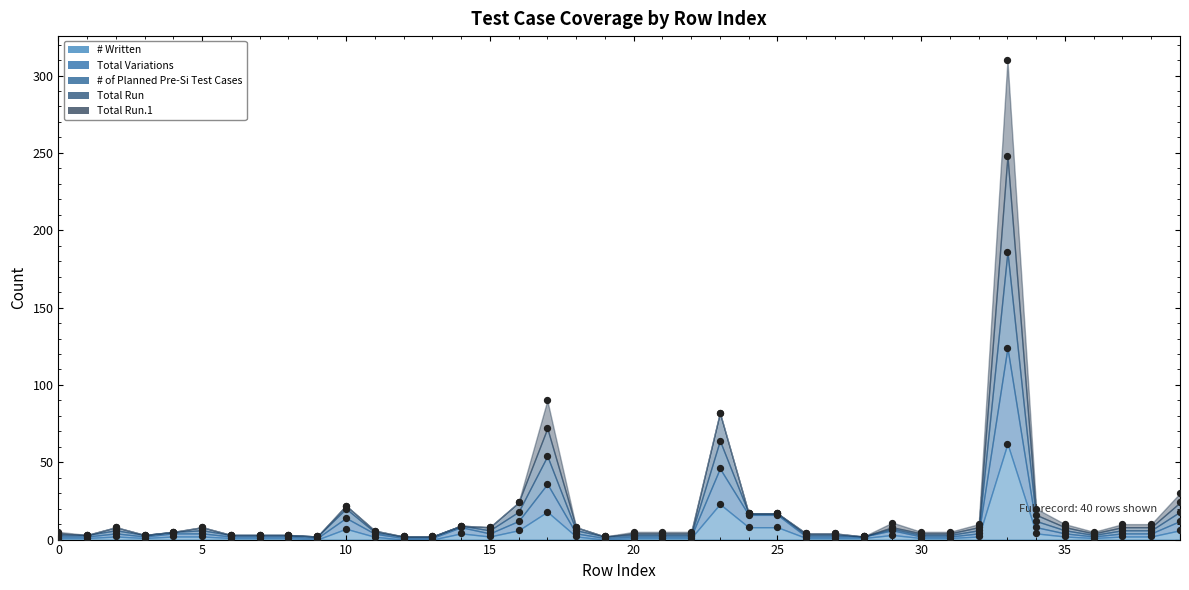

At how many categories does at least one series exceed 295?

1